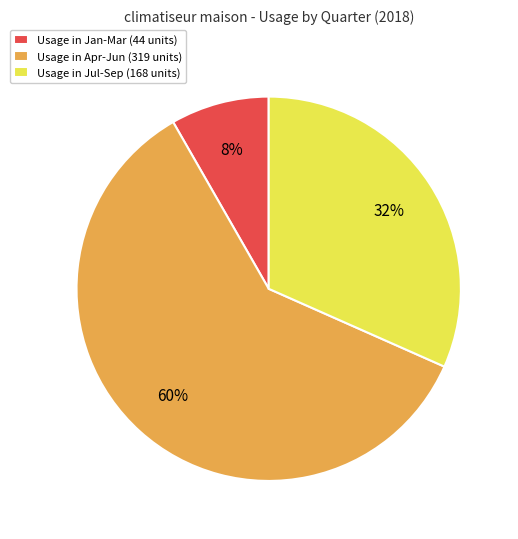

What is the majority slice?

Usage in Apr-Jun (319 units)